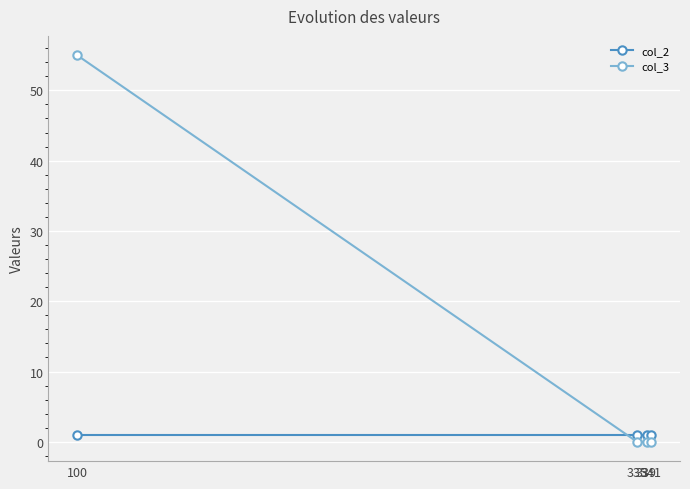

How many distinct data groups are displayed?

2